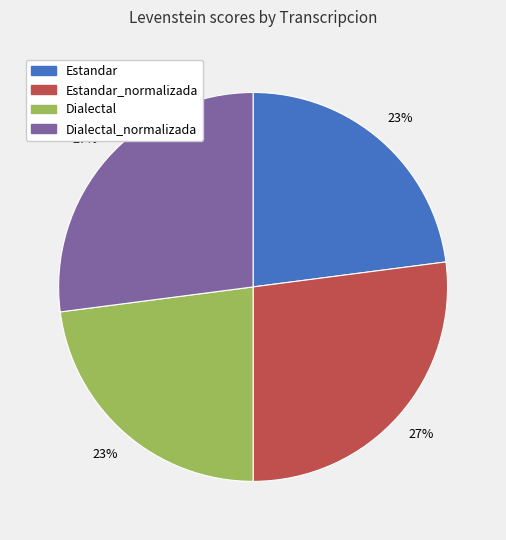

To the nearest percent, what is the average slice percentage?

25%